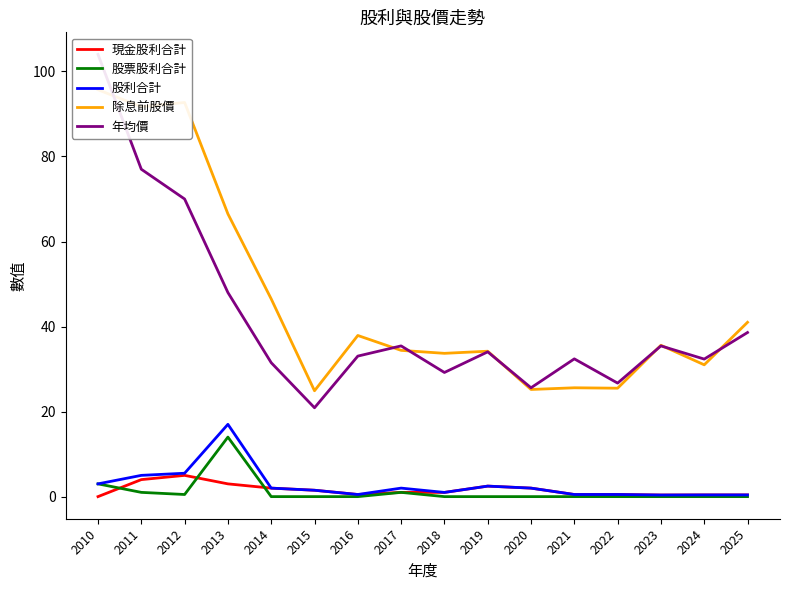

How many lines are shown in the chart?

5